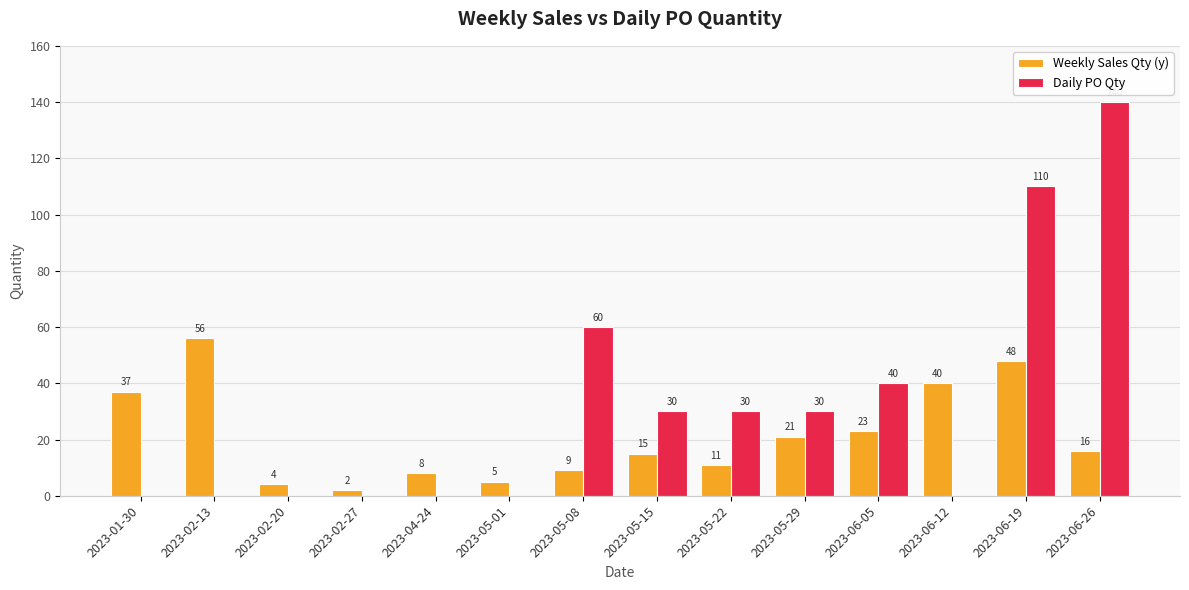

Is it true that Weekly Sales Qty (y) equals 16 at 2023-01-30?

False